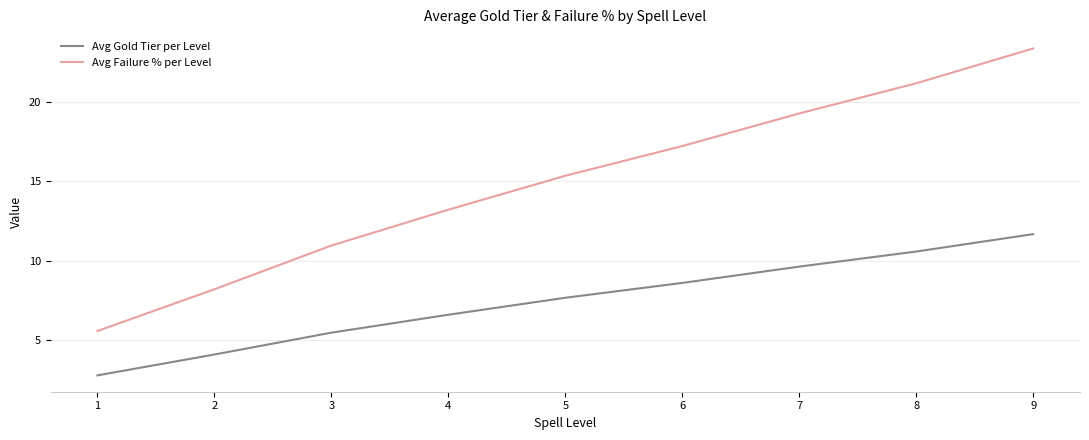

True or false: Avg Gold Tier per Level and Avg Failure % per Level intersect in this chart.

False